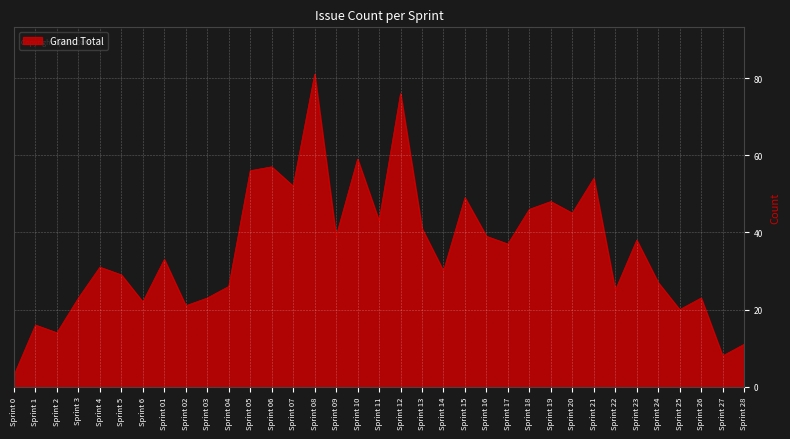

What is the difference between the second highest and second lowest values?

68